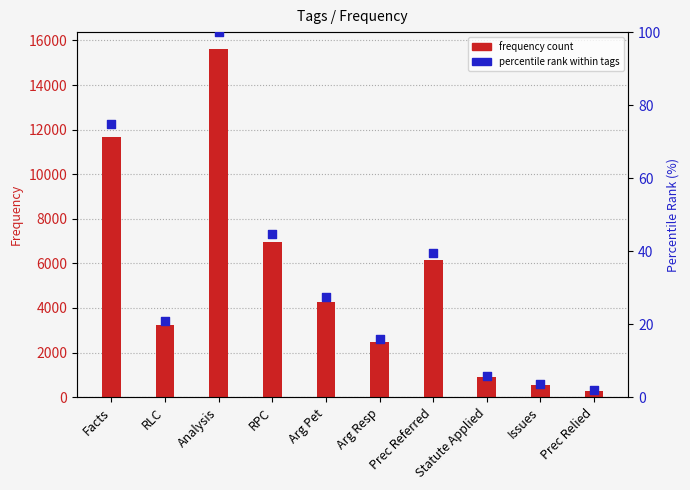

At which category is the sum across all series the highest?

Analysis